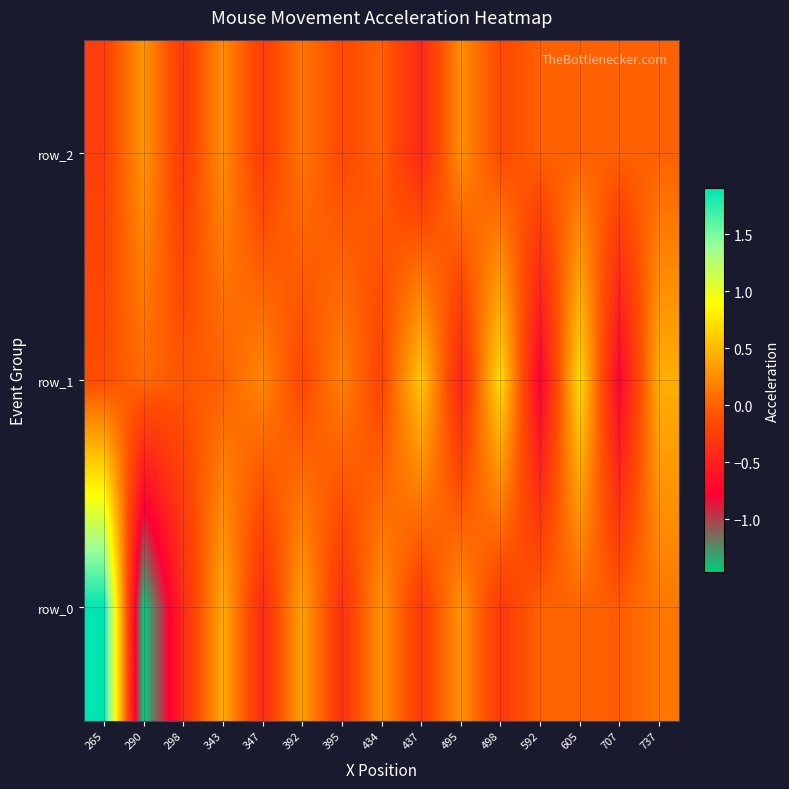

What is the difference between the maximum and minimum values in the row_2 series?

0.7